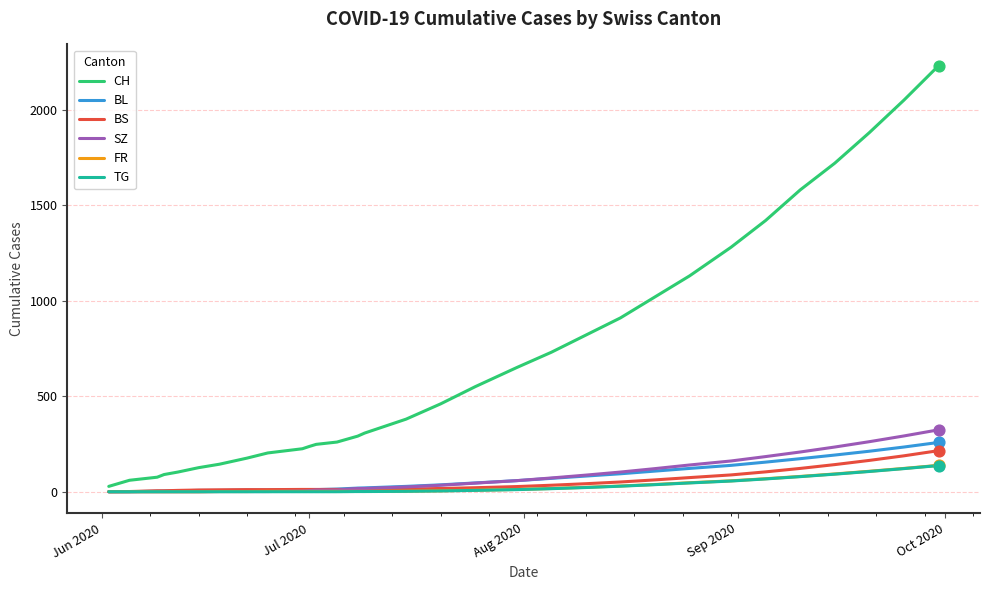

What are all the series names shown in the legend?

CH, BL, BS, SZ, FR, TG